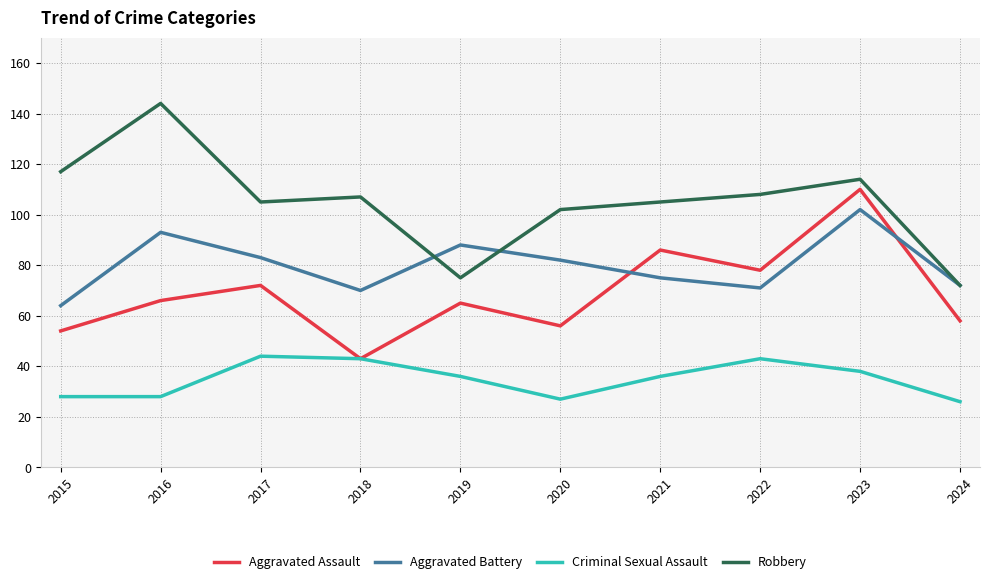

What are all the series names shown in the legend?

Aggravated Assault, Aggravated Battery, Criminal Sexual Assault, Robbery